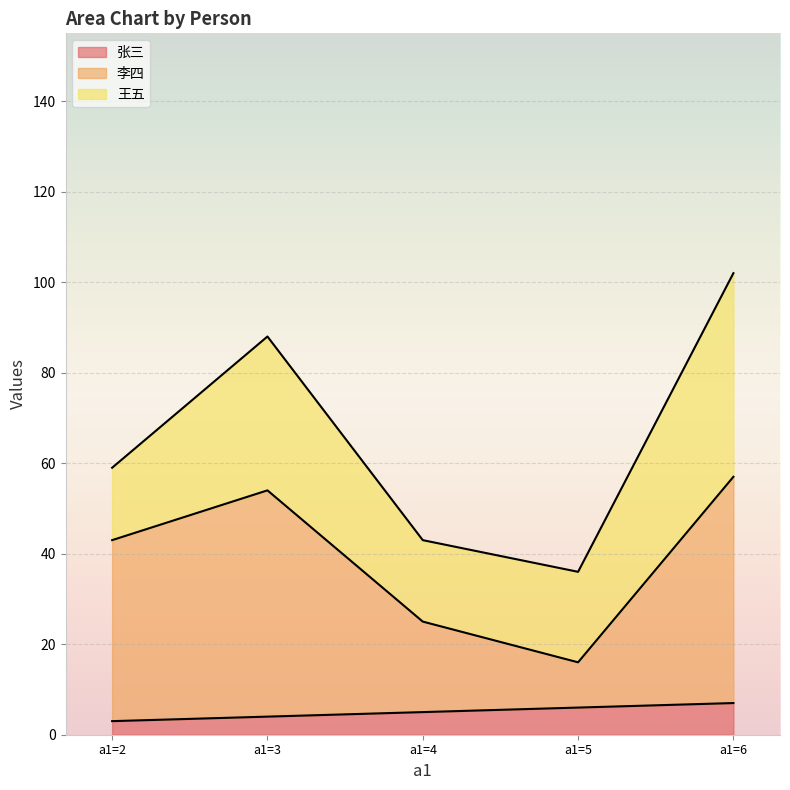

How many values in the 张三 series are below 5?

2